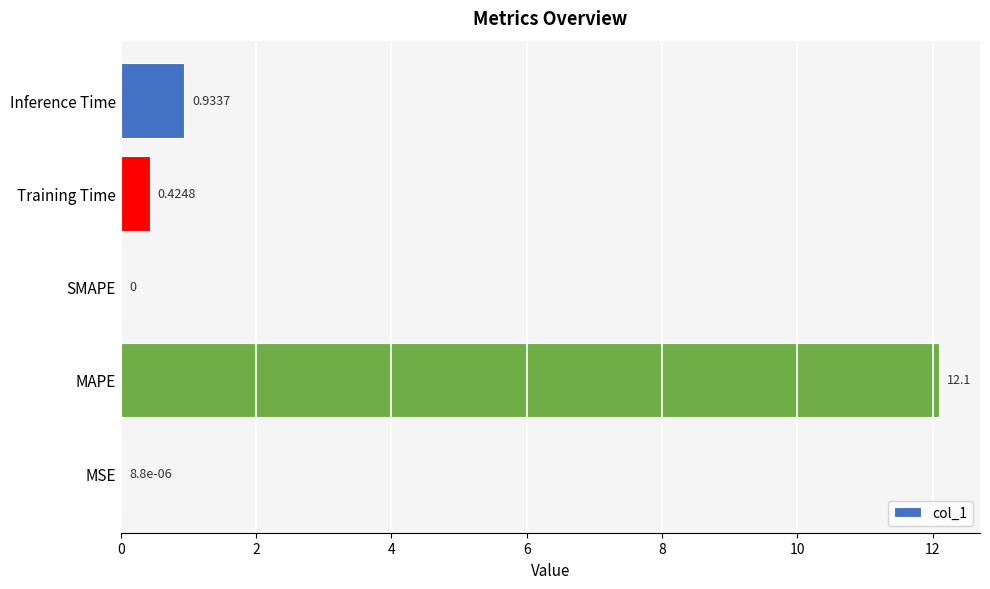

Which category has the highest value across all series?

MAPE